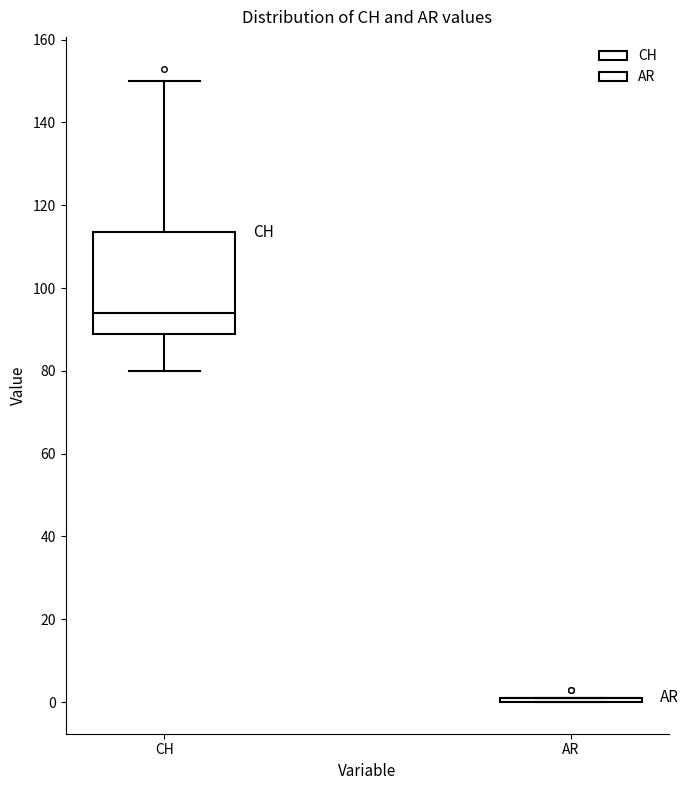

Reading left to right, read every box against the y-axis: the position of its median line, the range the box covers, and the ends of its whiskers. The values are not printed on the chart, so give them approximately, as read against the axis.

CH: median 94, box 90 to 114, whiskers 80 to 150
AR: box collapsed to a line at 2, whiskers 0 to 2